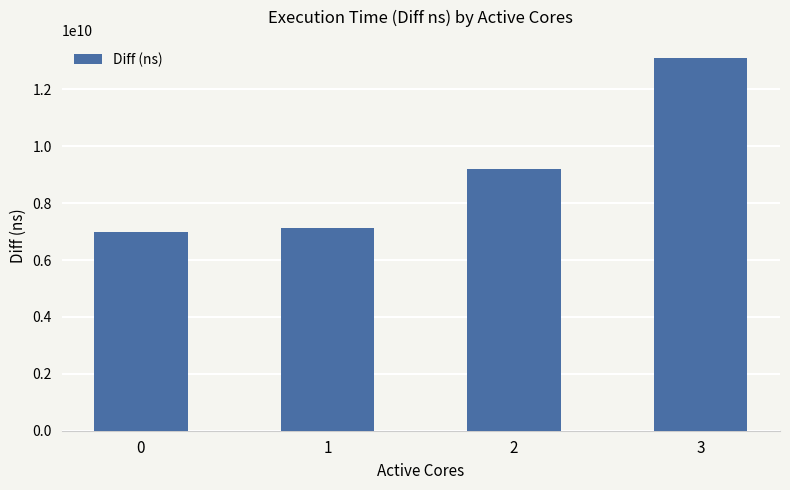

Rank the categories by value from highest to lowest.

3, 2, 1, 0